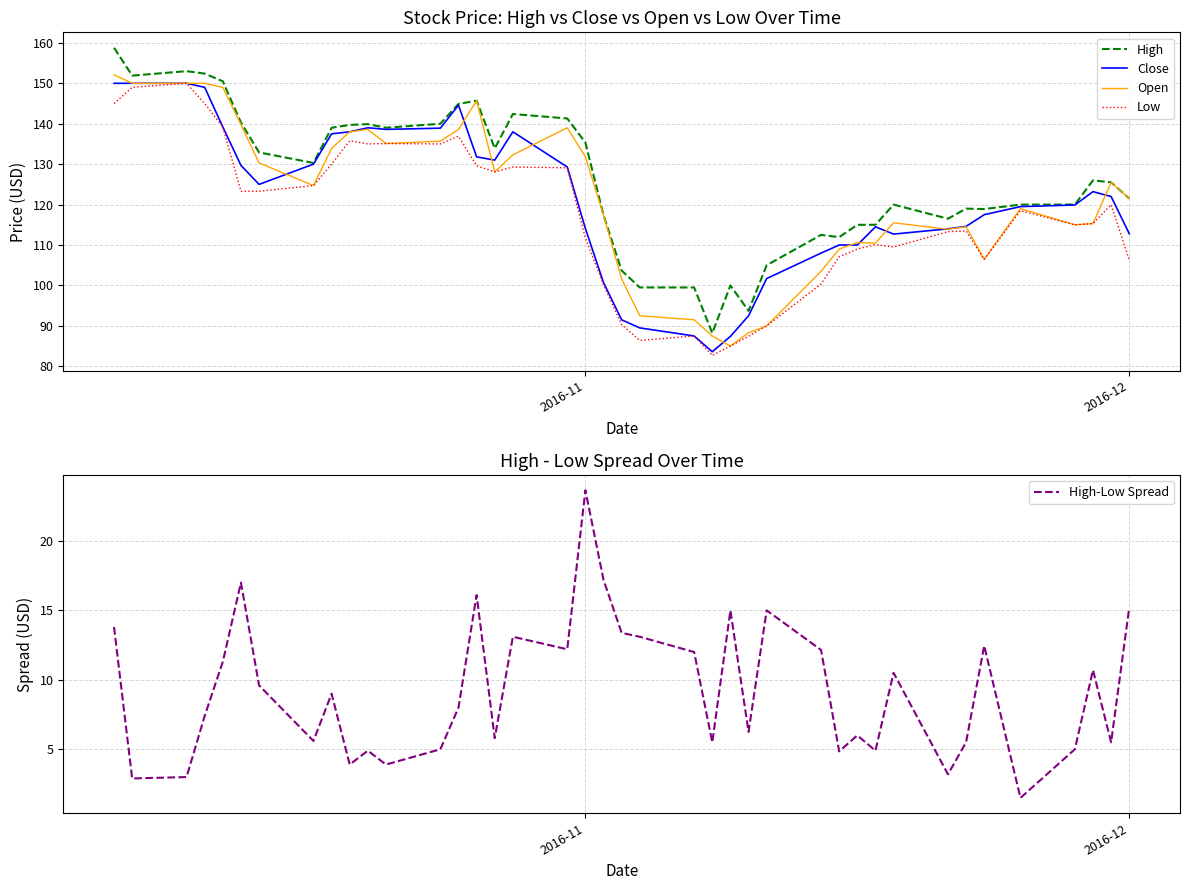

The Close series shows 178.0 at 2016-11. True or false?

False